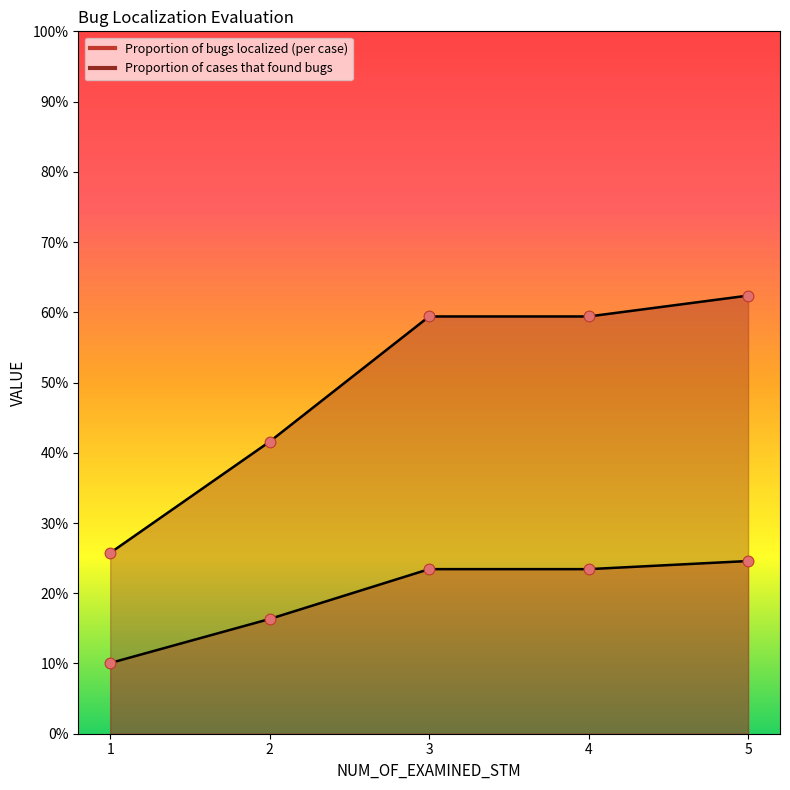

At which category is the sum across all series the highest?

5